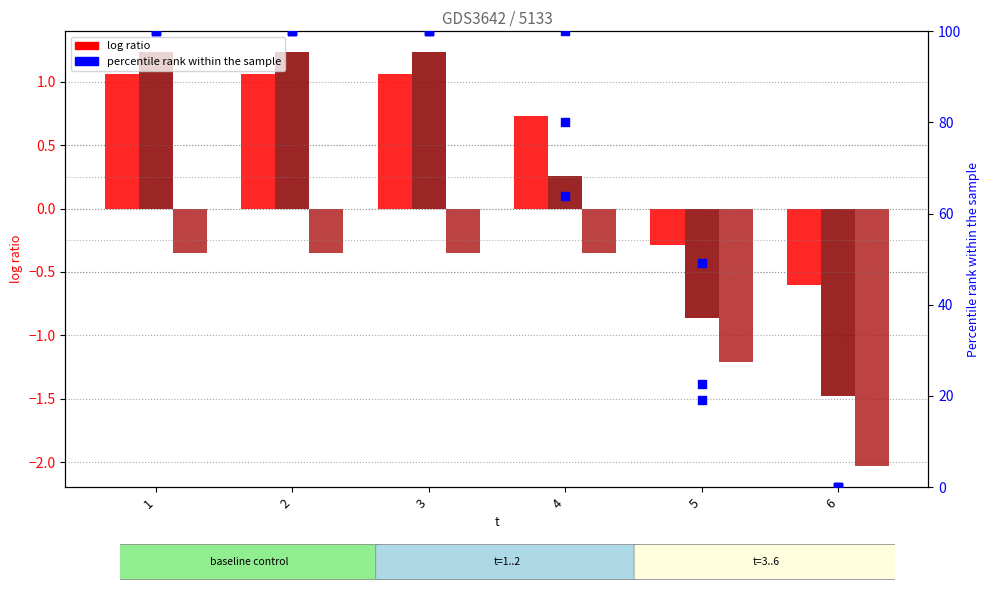

At which category is the sum across all series the highest?

1